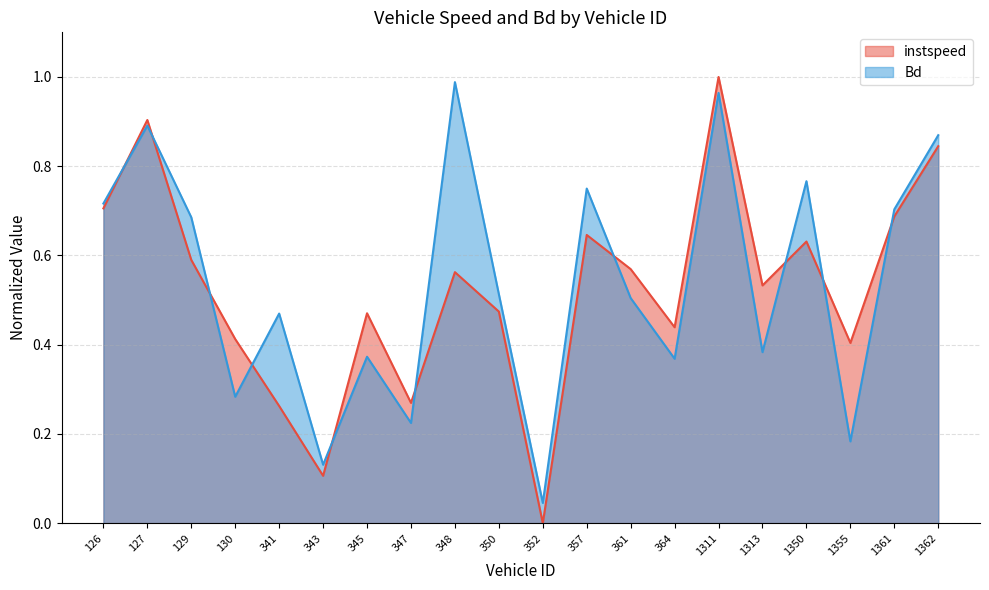

Reading right to left, list all the values displayed in this chart.

instspeed: 1362.0=0.8	1361.0=0.7	1355.0=0.4	1350.0=0.6	1313.0=0.5	1311.0=1.0	364.0=0.4	361.0=0.6	357.0=0.6	352.0=0.0	350.0=0.5	348.0=0.6	347.0=0.3	345.0=0.5	343.0=0.1	341.0=0.3	130.0=0.4	129.0=0.6	127.0=0.9	126.0=0.7
Bd: 1362.0=0.9	1361.0=0.7	1355.0=0.2	1350.0=0.8	1313.0=0.4	1311.0=1.0	364.0=0.4	361.0=0.5	357.0=0.7	352.0=0.0	350.0=0.5	348.0=1.0	347.0=0.2	345.0=0.4	343.0=0.1	341.0=0.5	130.0=0.3	129.0=0.7	127.0=0.9	126.0=0.7